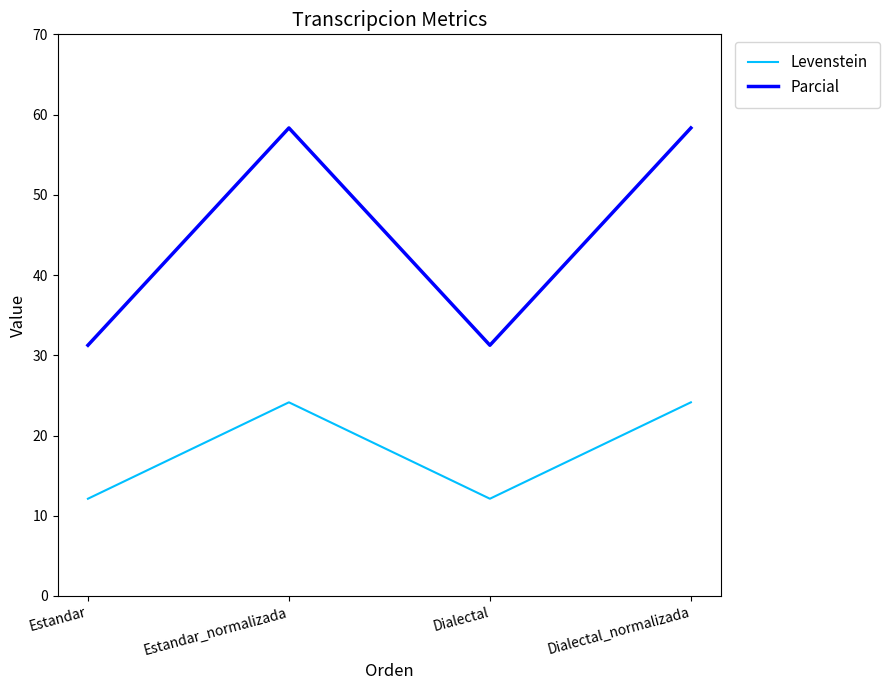

How many interior local valleys does the Levenstein series have?

1